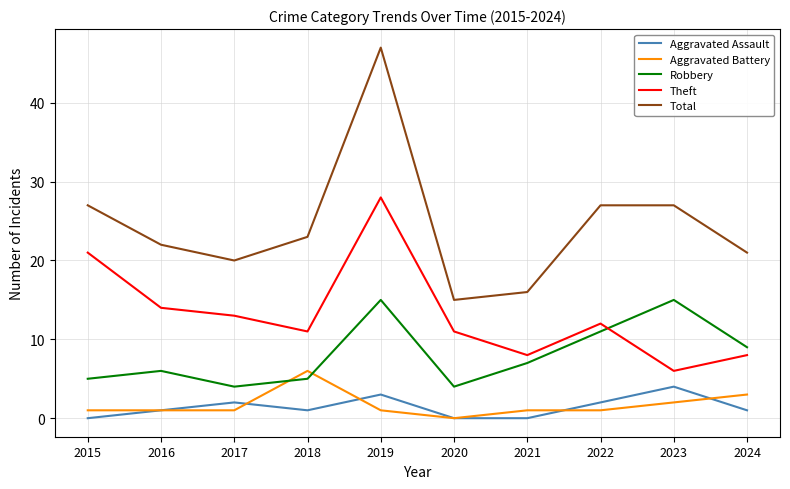

What is the maximum value for Aggravated Battery?

6